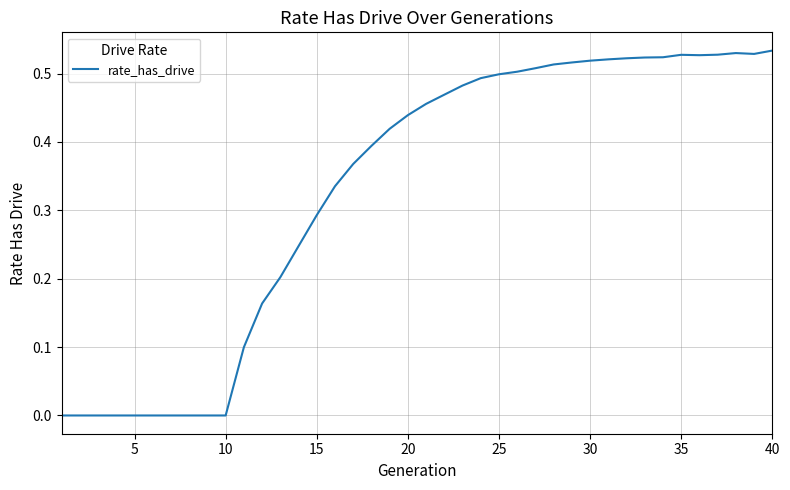

Does the chart display data point markers on the line(s)?

No